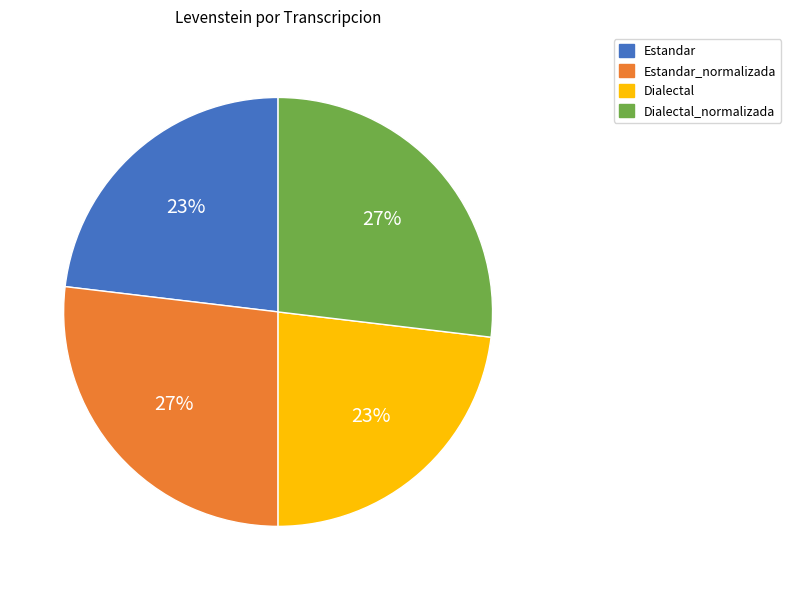

To the nearest percent, what is the difference between the largest and smallest slice percentages?

4%